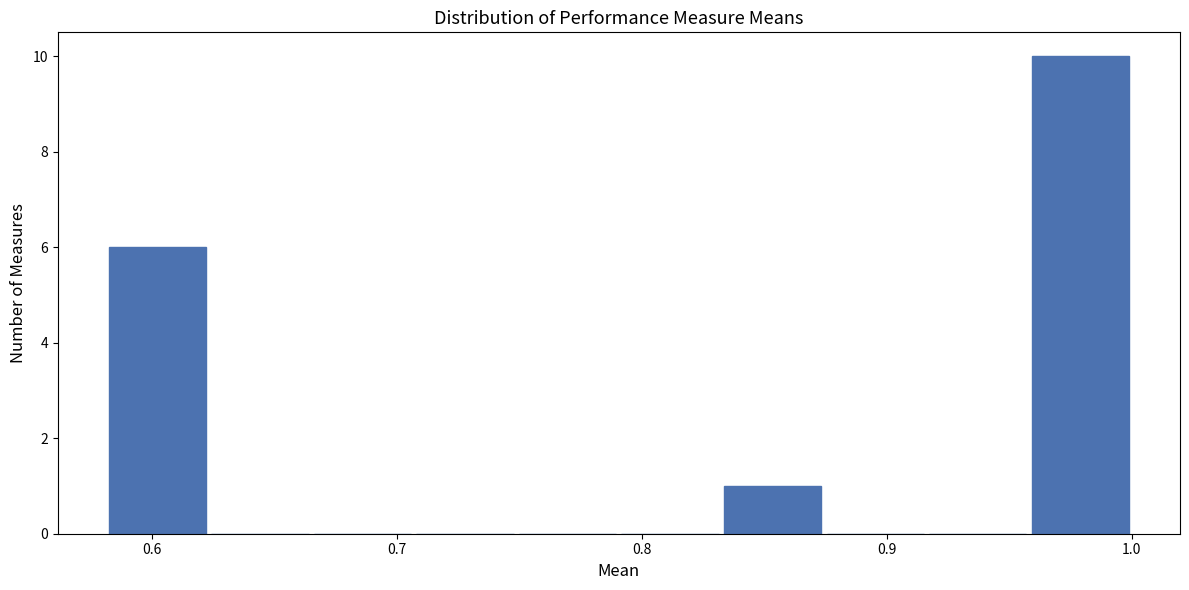

Which range on the x-axis has the tallest bar?

0.96 to 1.00